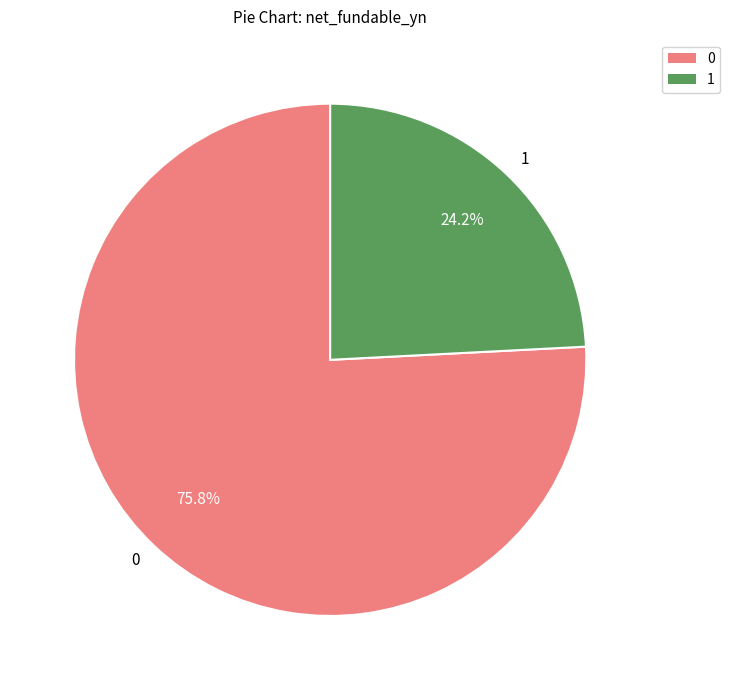

What percentage do 1 and 0 together represent?

100.0%